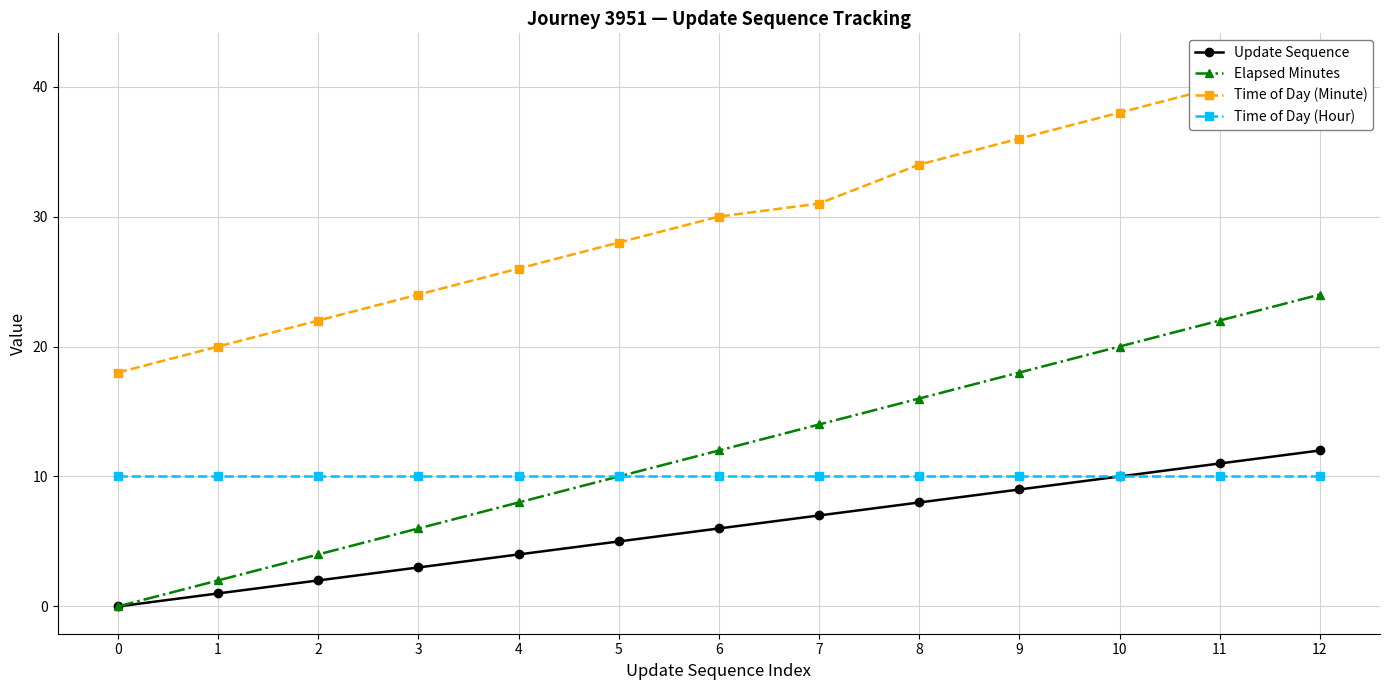

True or false: Time of Day (Hour) has a value of 10 at 3.

True